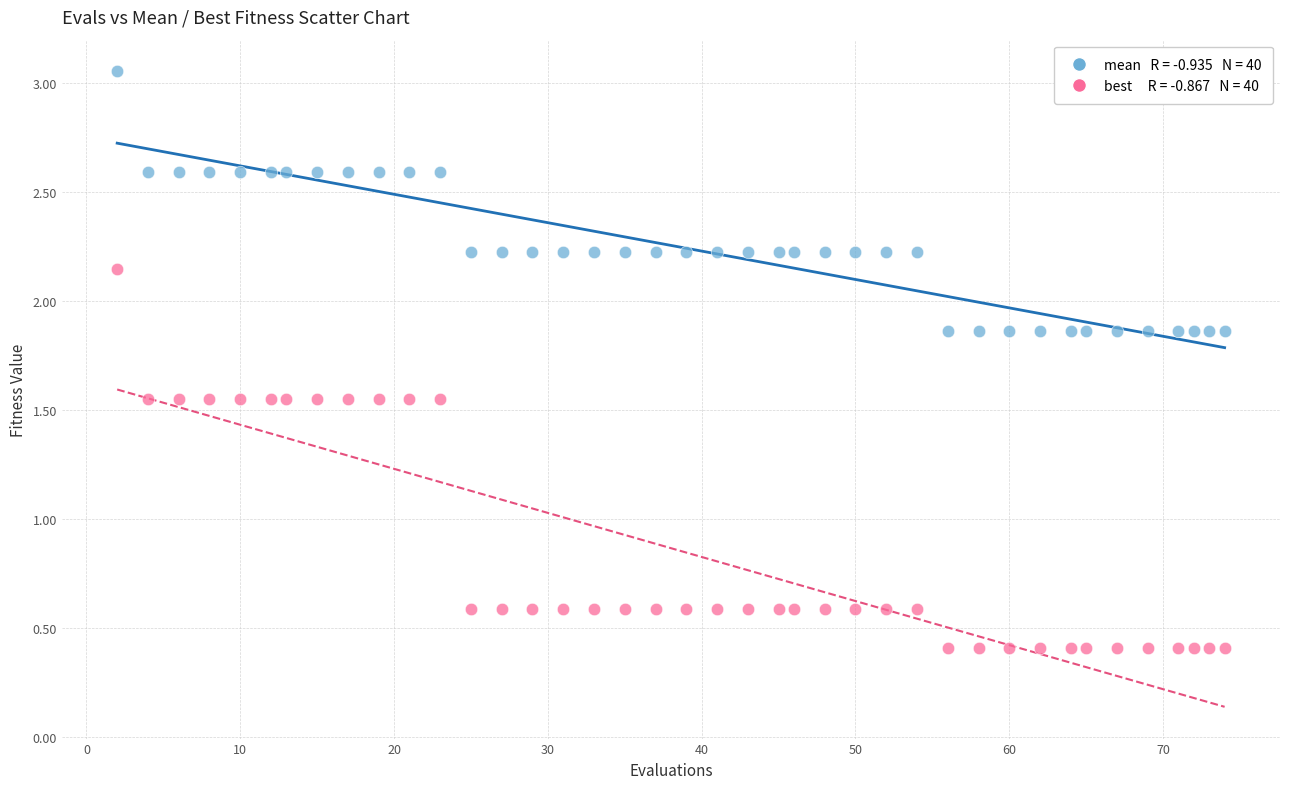

Across all data points, what is the range of Y values (max minus min)?

2.6